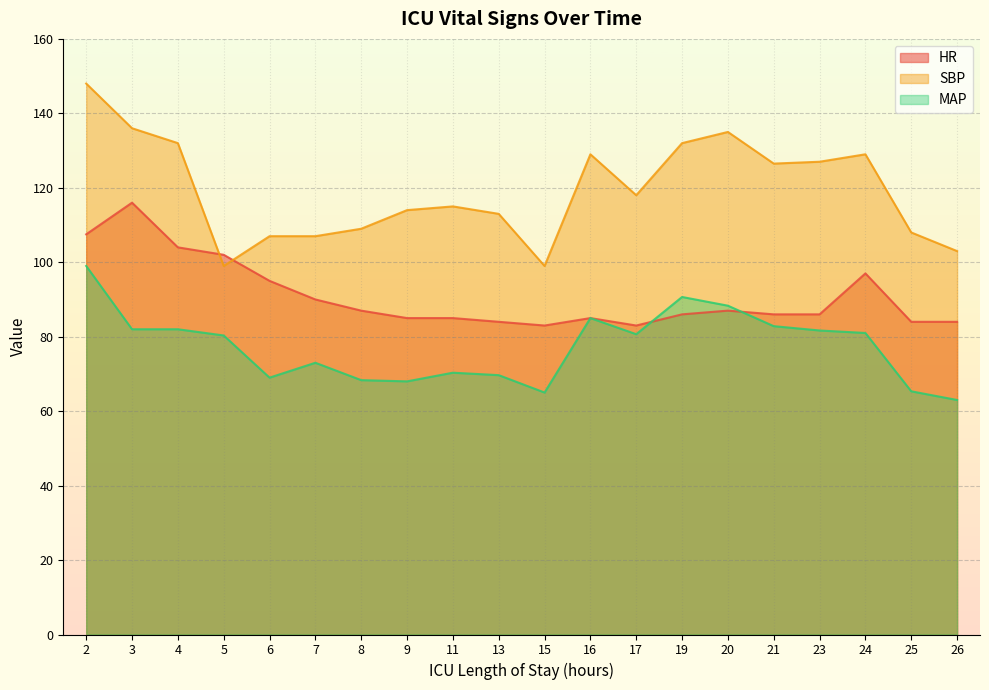

Rank the series by their maximum value, from lowest to highest.

MAP, HR, SBP